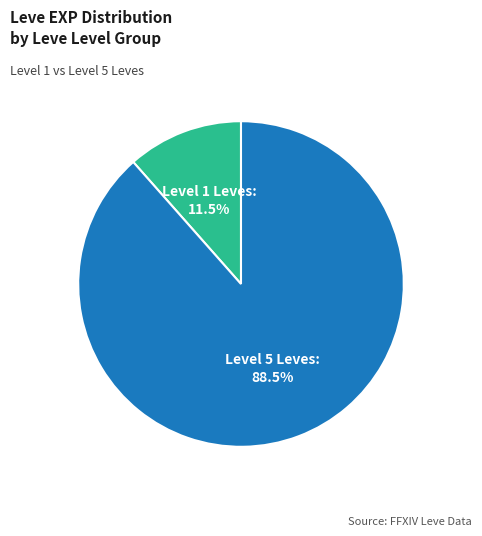

Is there a majority slice in this chart?

Yes